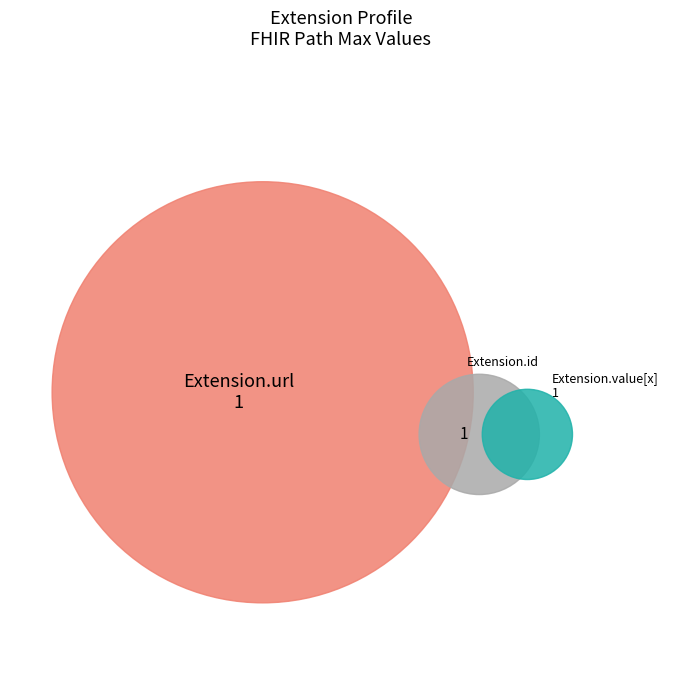

Does Extension.url account for over 50% of the chart?

Yes